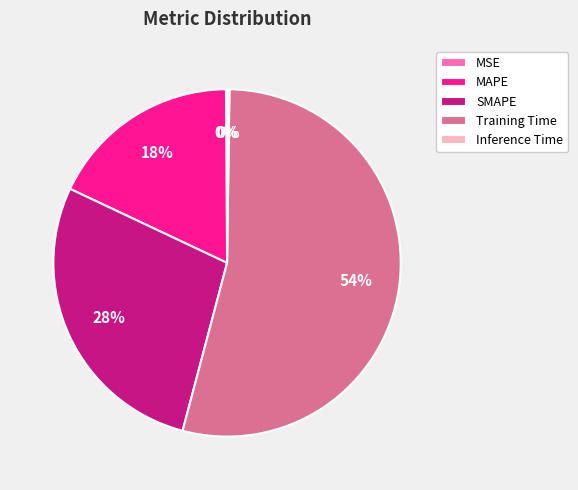

Does any single category account for the majority?

Yes